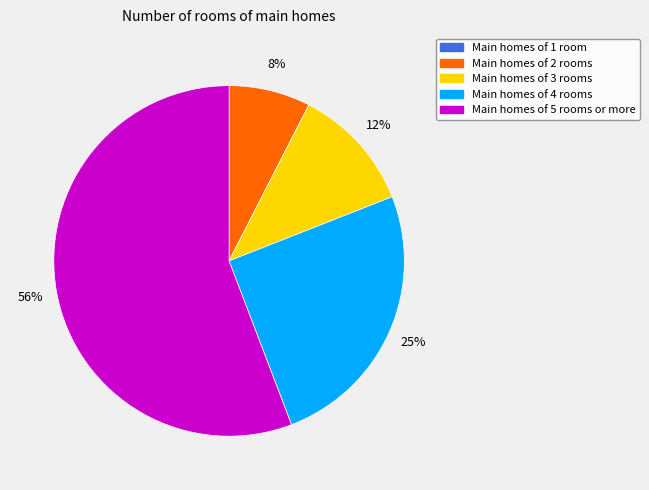

To the nearest percent, what is the average slice percentage?

25%